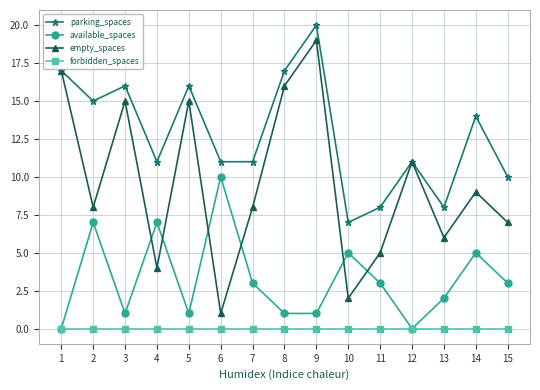

How many intersections are there between available_spaces and empty_spaces?

6